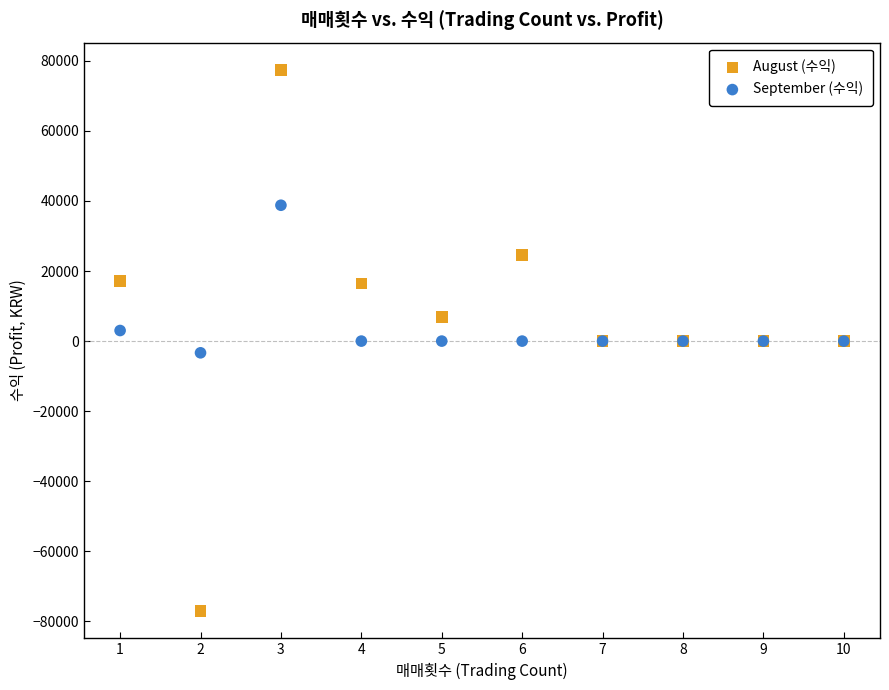

What is the X range (max minus min) for the scatter plot?

9